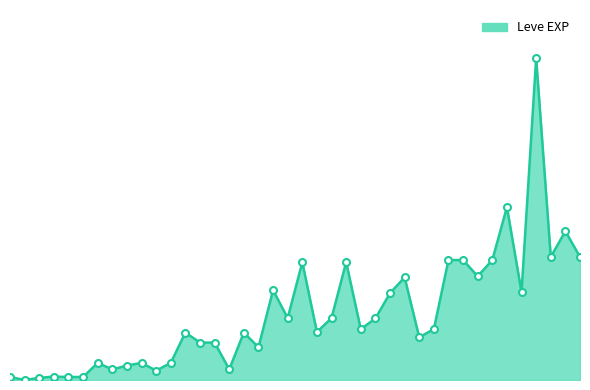

Does the chart display data point markers on the line(s)?

No